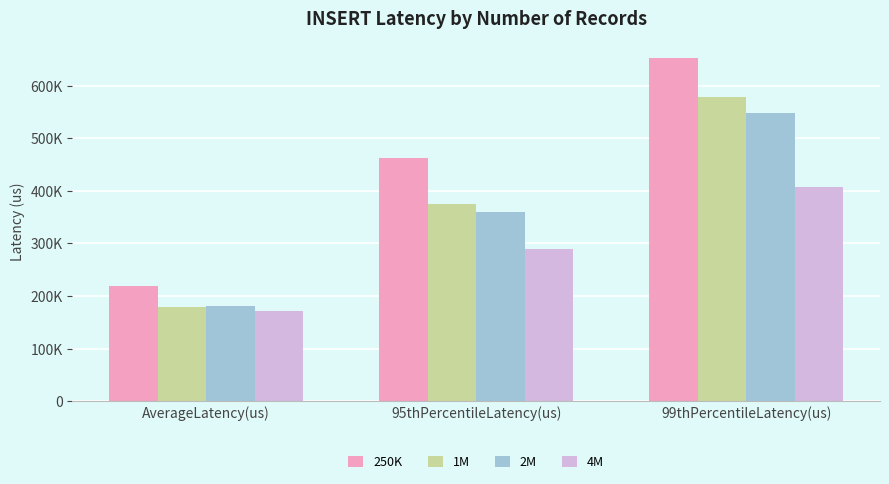

Which series has the widest spread of values?

250K